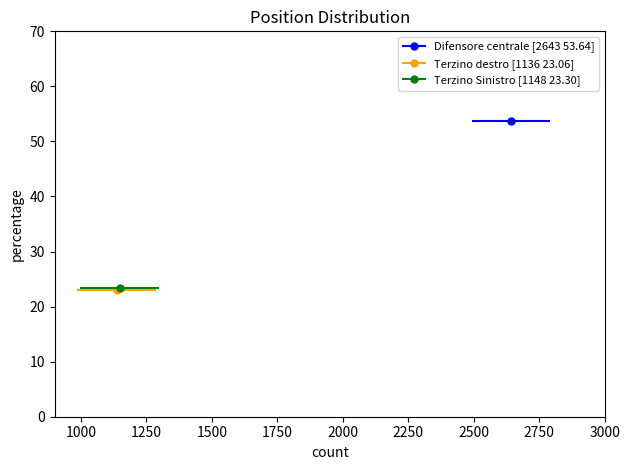

At which category does the chart reach its peak across all series?

Difensore centrale